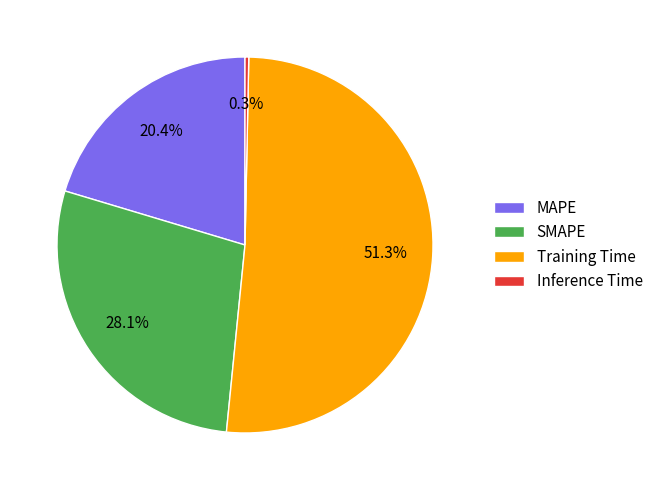

Which slice is the largest?

Training Time